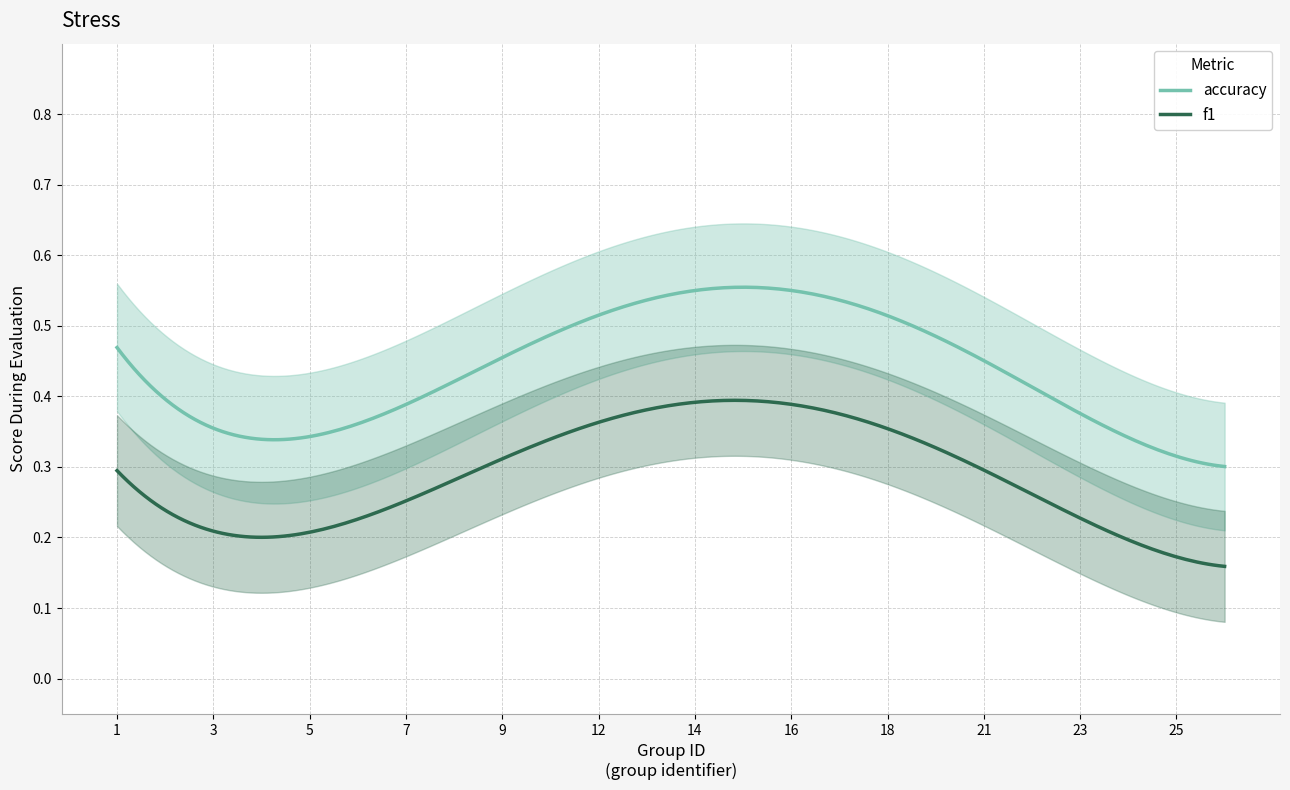

True or false: f1 and accuracy intersect in this chart.

False